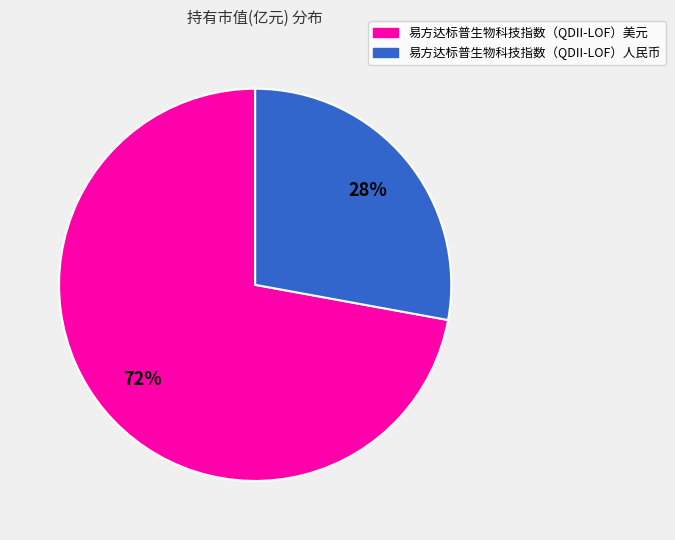

Which slice is the largest?

易方达标普生物科技指数（QDII-LOF）美元